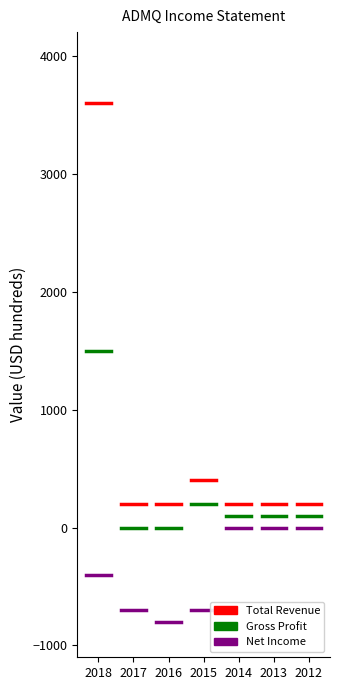

What is the maximum value for Total Revenue?

3600